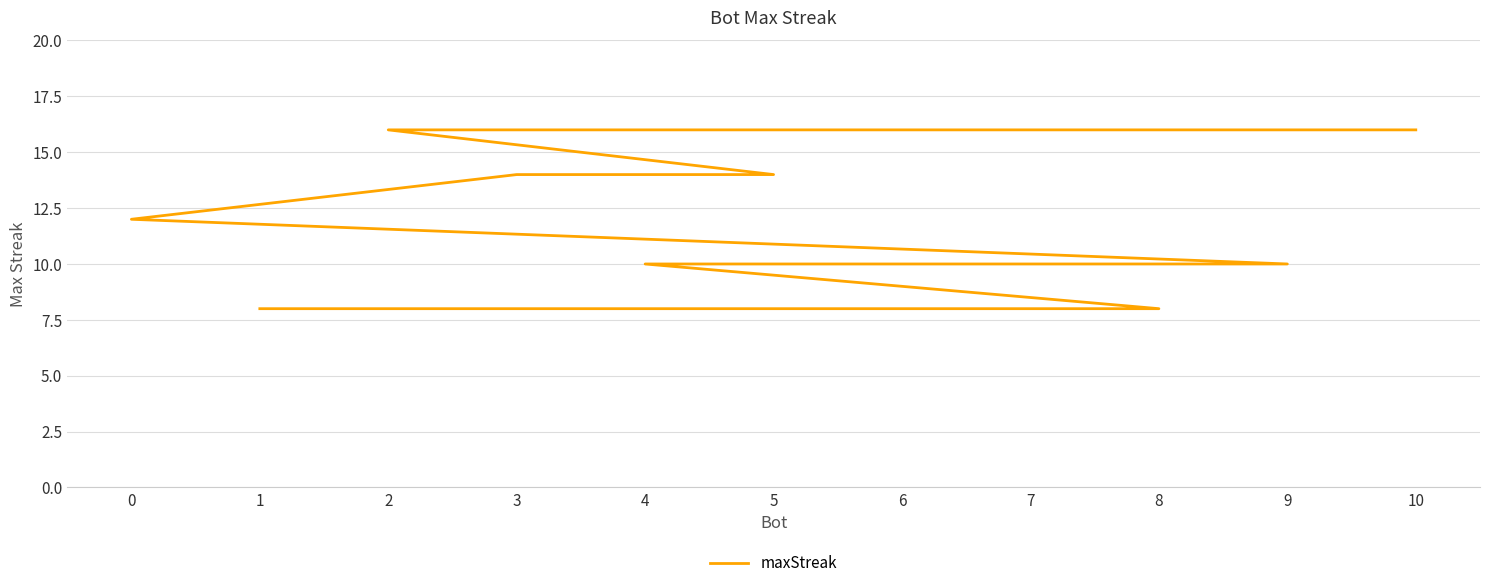

What is the difference between the second highest and minimum values?

8